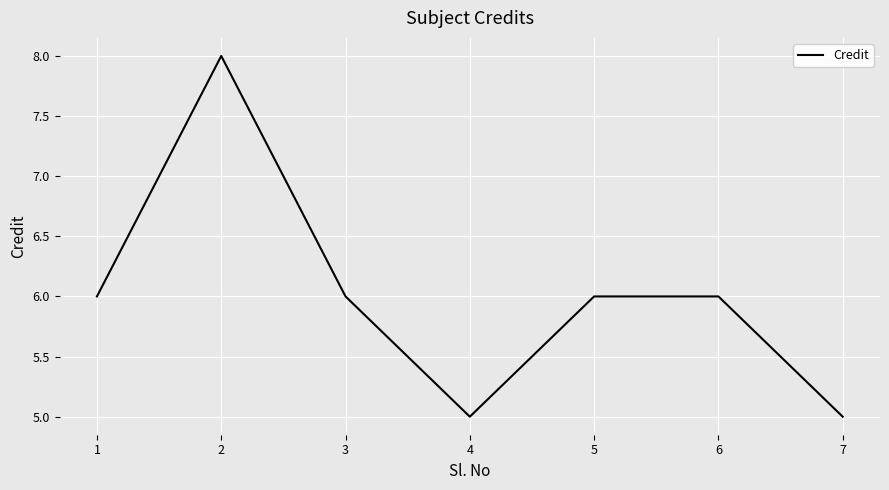

Count the values in the range 5 to 6.

6